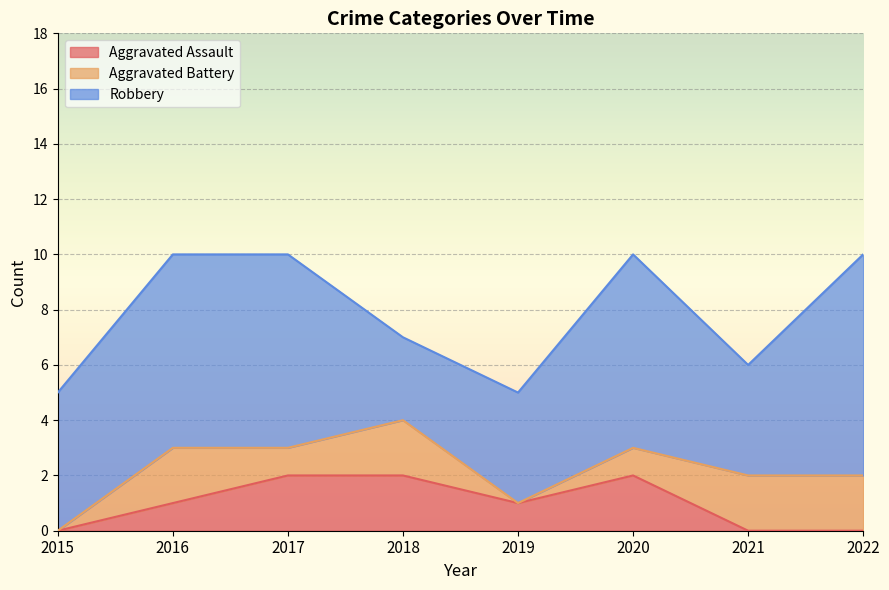

How many Robbery values are between 4 and 7?

6